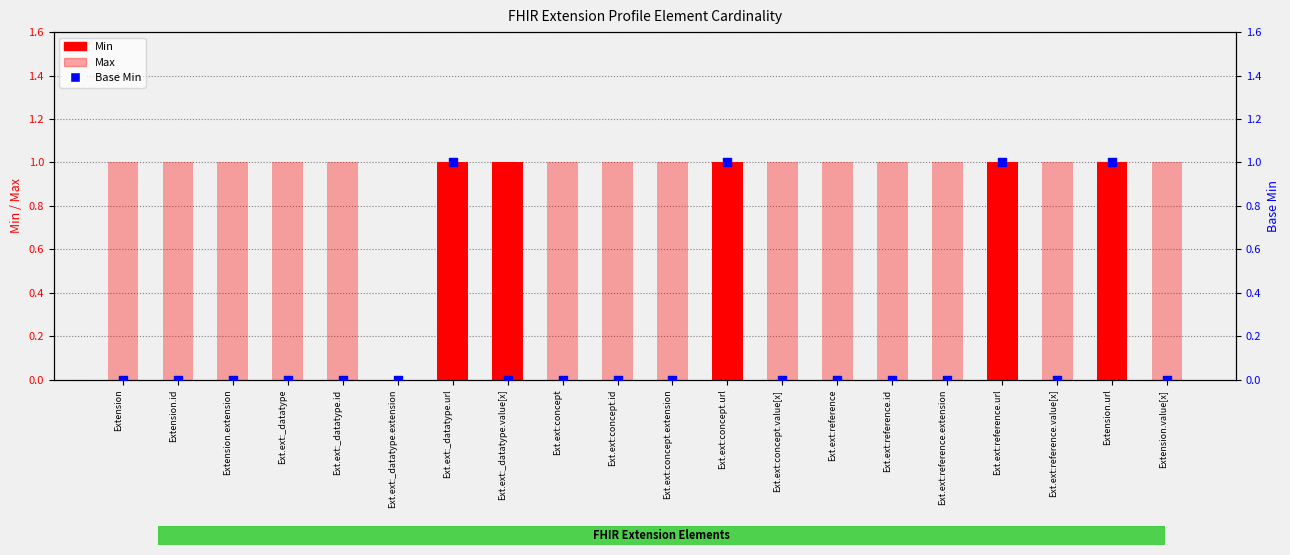

Which series reaches the maximum Y coordinate?

Min